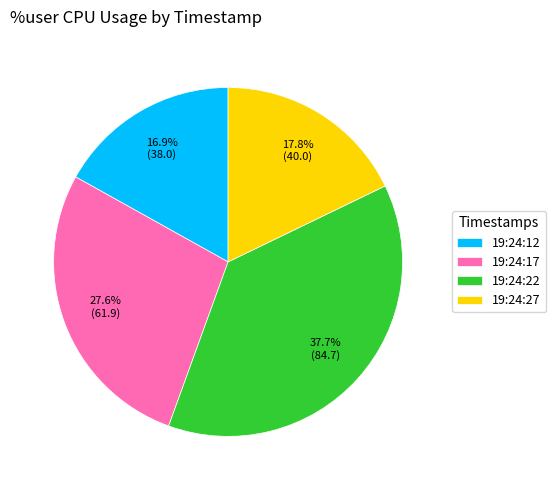

To the nearest percent, what is the difference between the 19:24:27 and 19:24:17 slice percentages?

10%